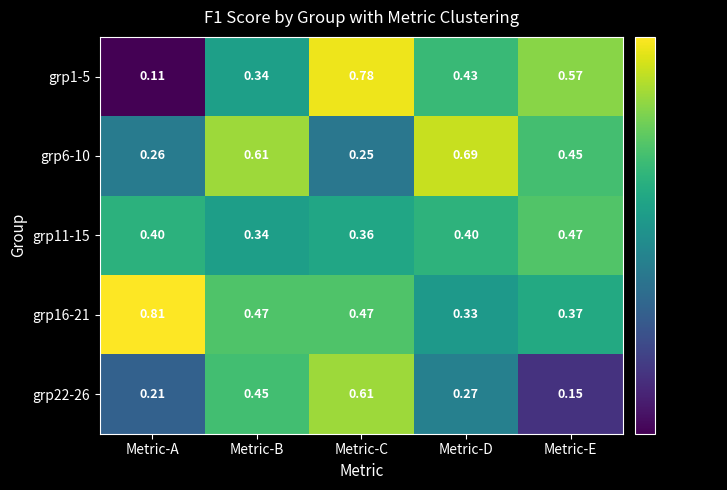

Where is grp1-5 nearest to the value 0?

Metric-A